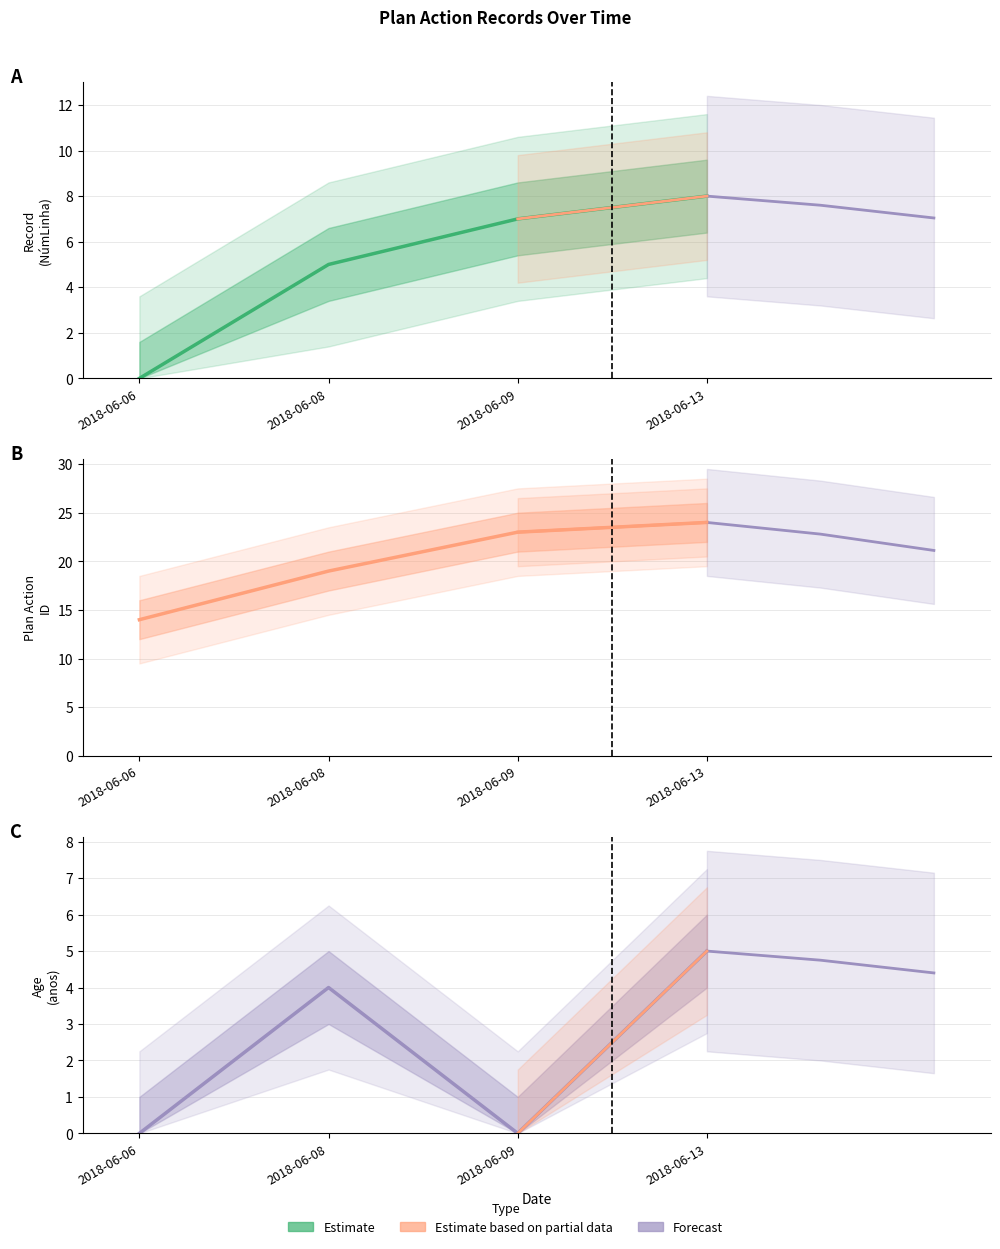

The value of idade at 2018-06-13 is 3. True or false?

False